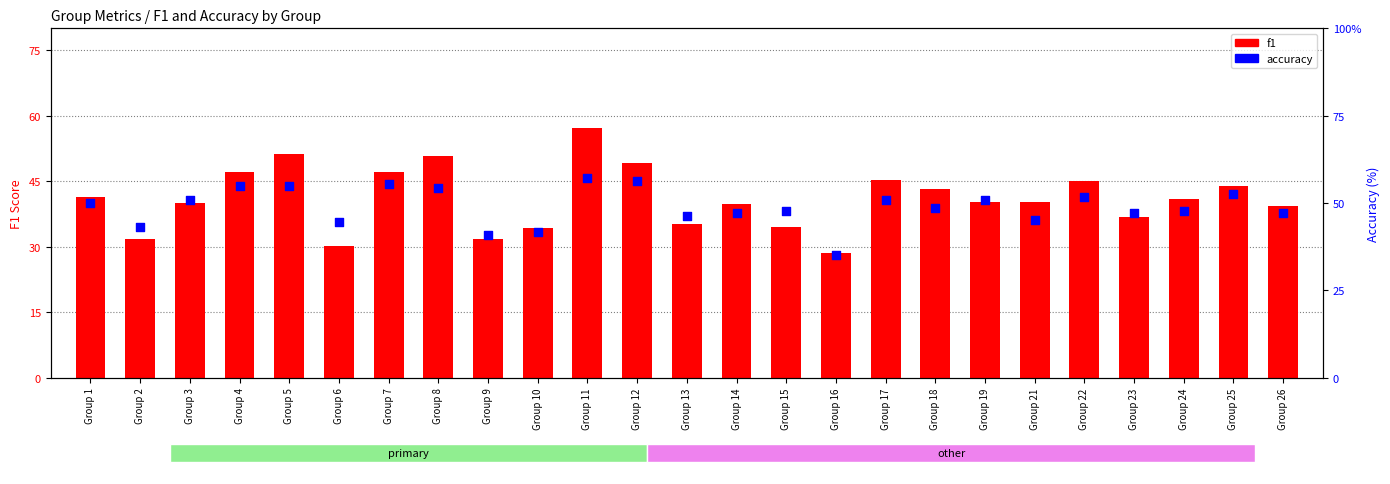

Which series reaches the maximum Y coordinate?

accuracy